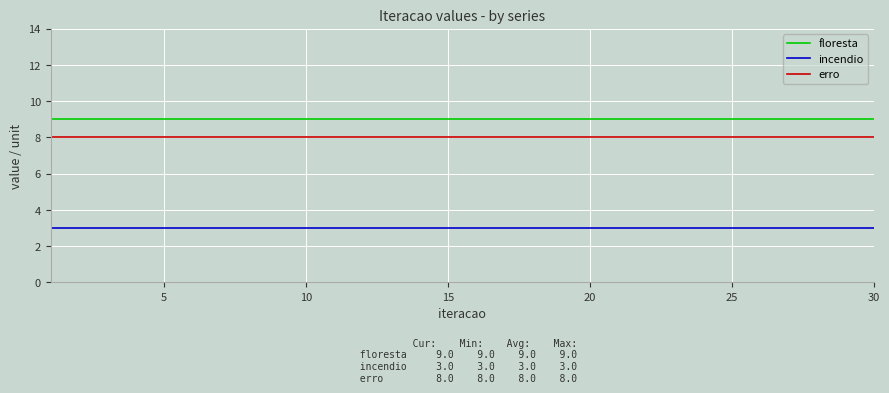

Which series has the largest total across all categories?

floresta